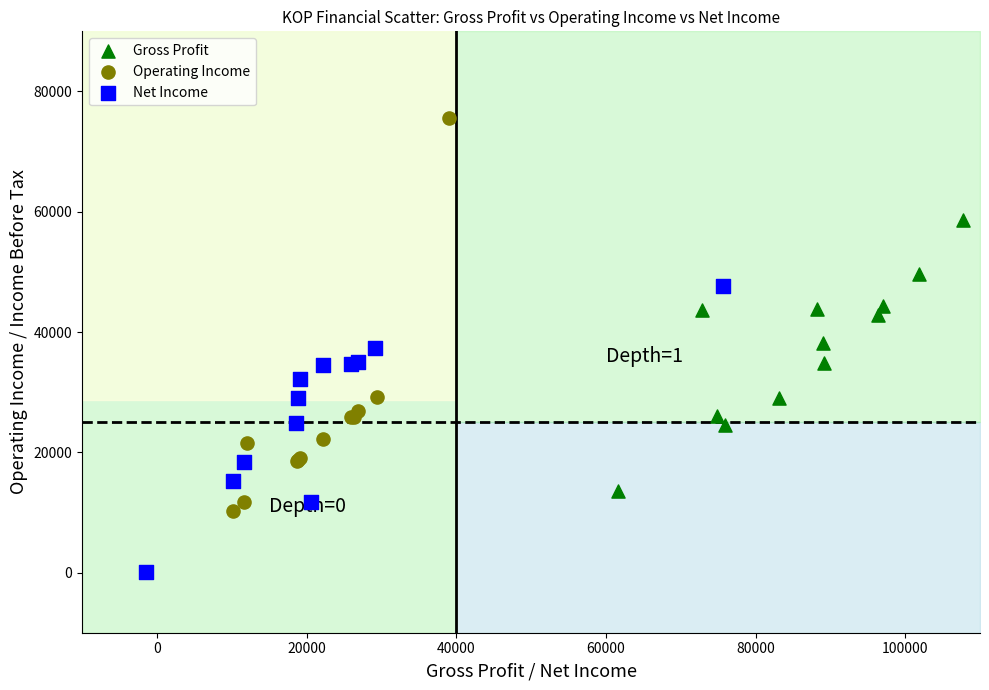

Which series reaches the minimum Y coordinate?

Net Income